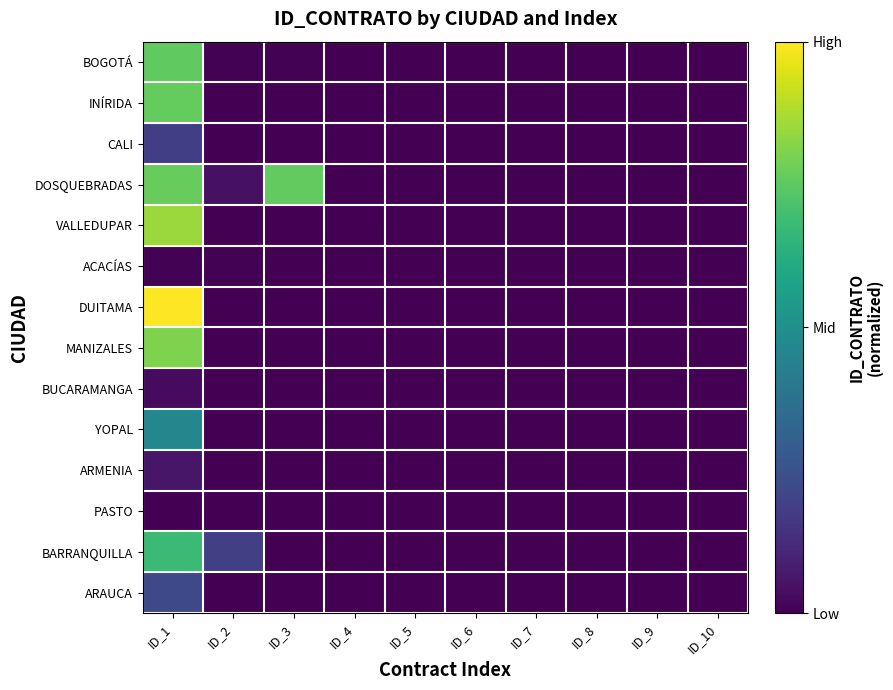

List the series in order of their peak value, lowest first.

PASTO, ACACÍAS, BUCARAMANGA, ARMENIA, CALI, ARAUCA, YOPAL, BARRANQUILLA, BOGOTÁ, INÍRIDA, DOSQUEBRADAS, MANIZALES, VALLEDUPAR, DUITAMA